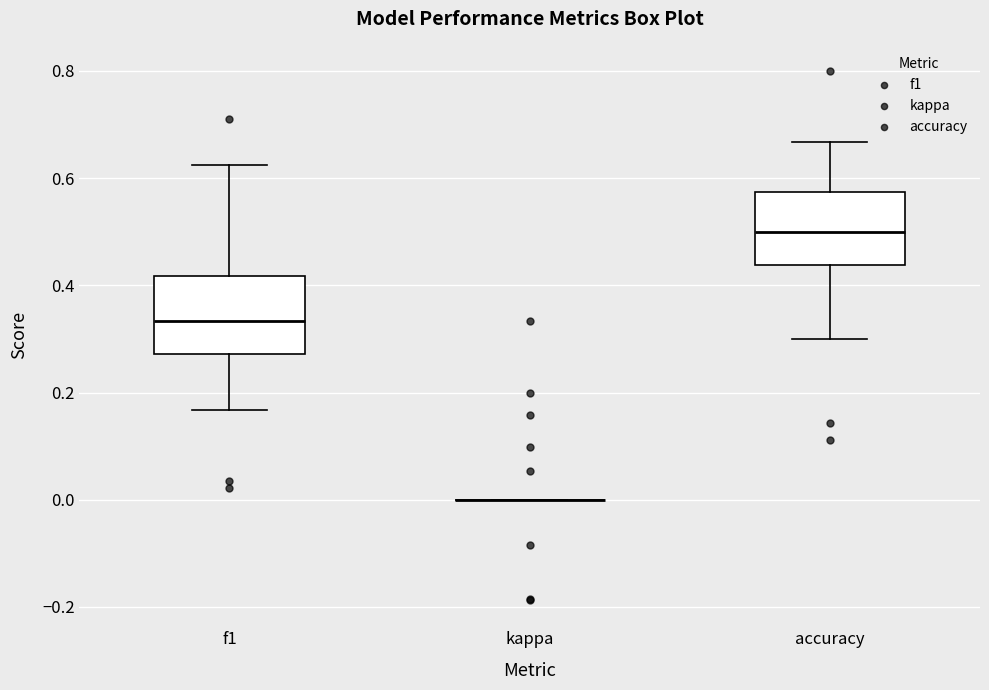

Reading left to right, transcribe this box plot: for each box, give where its median line is, the range the box spans, and where its two whiskers end, as read against the y-axis. The values are not printed on the chart, so give them approximately, as read against the axis.

f1: median 0.34, box 0.28 to 0.42, whiskers 0.16 to 0.62
kappa: box collapsed to a line at 0.00, whiskers 0.00 to 0.00
accuracy: median 0.50, box 0.44 to 0.58, whiskers 0.30 to 0.66